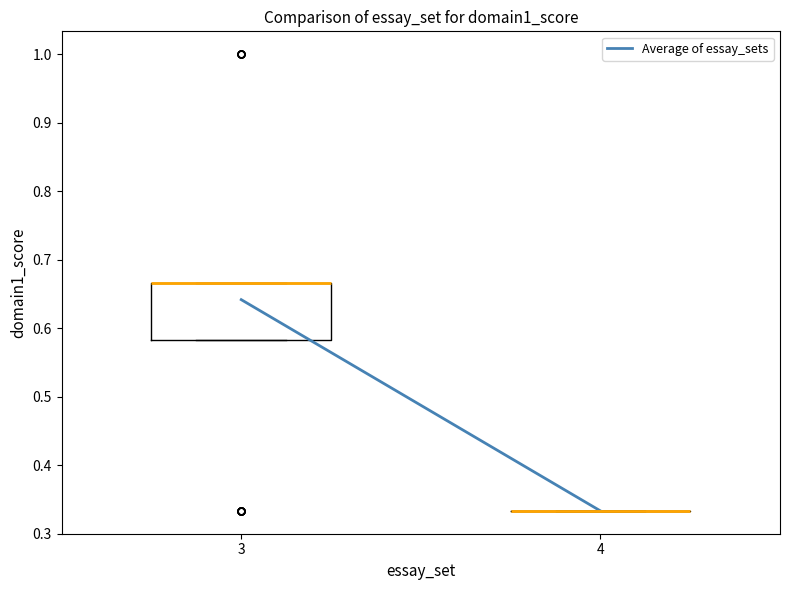

Reading left to right, transcribe this box plot: for each box, give where its median line is, the range the box spans, and where its two whiskers end, as read against the y-axis. The values are not printed on the chart, so give them approximately, as read against the axis.

3: median 0.67 (drawn on the box's upper edge), box 0.58 to 0.67, whiskers 0.58 to 0.67
4: box collapsed to a line at 0.33, whiskers 0.33 to 0.33